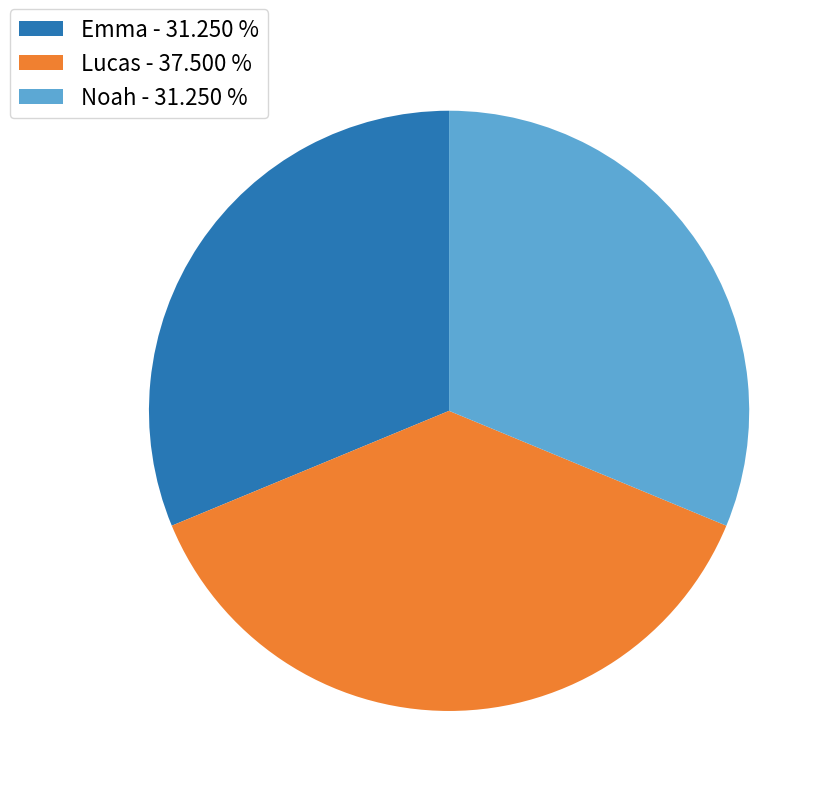

Is the sum of Lucas - 37.500 % and Emma - 31.250 % greater than half?

Yes